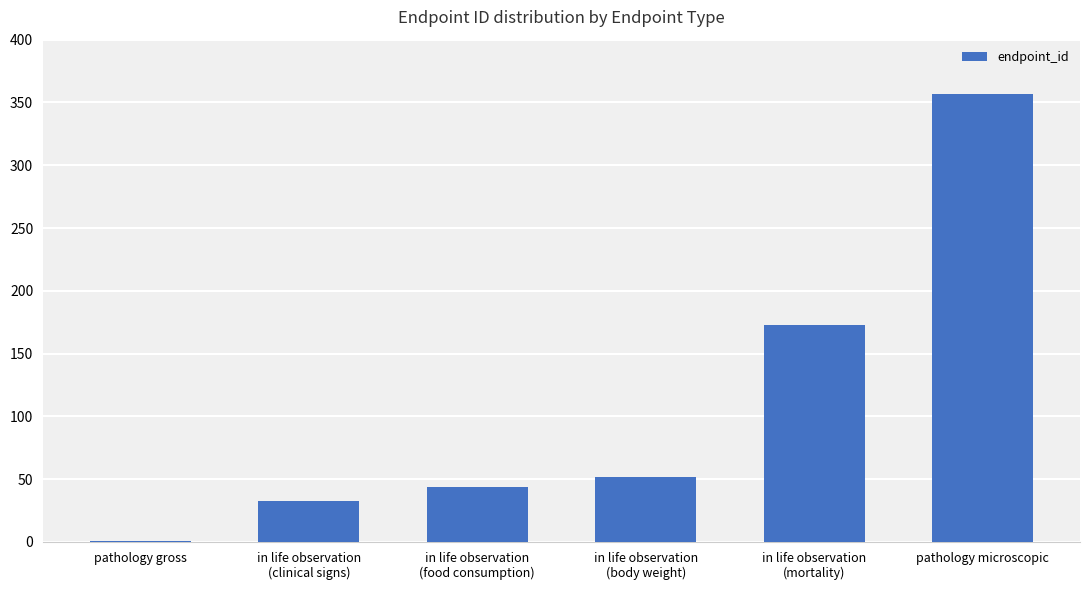

At which category does the chart reach its peak across all series?

pathology microscopic